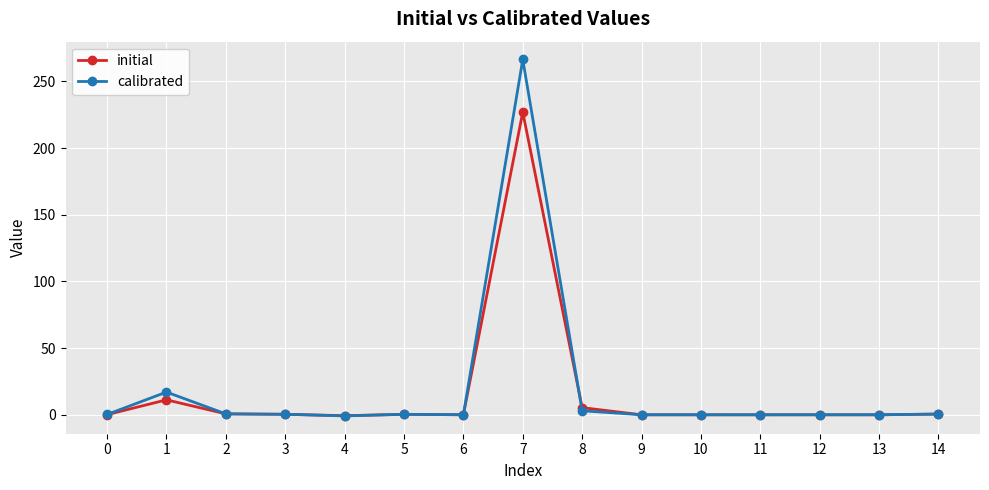

What are all the series names shown in the legend?

initial, calibrated